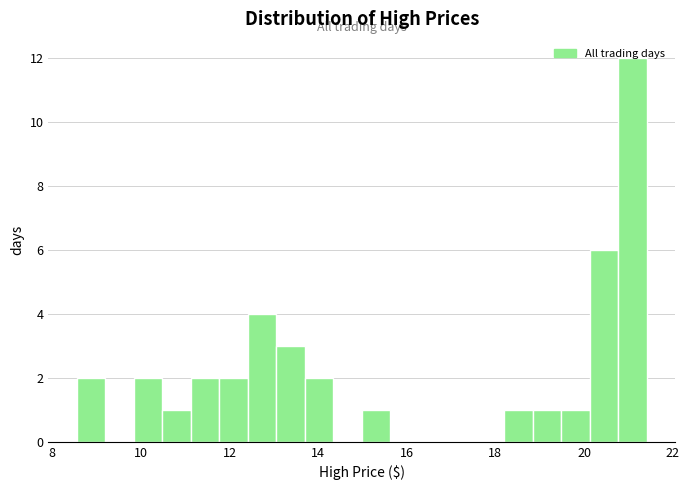

Around what value on the x-axis is the tallest bar? Give the approximate position of its centre, as read against the axis.

21.0